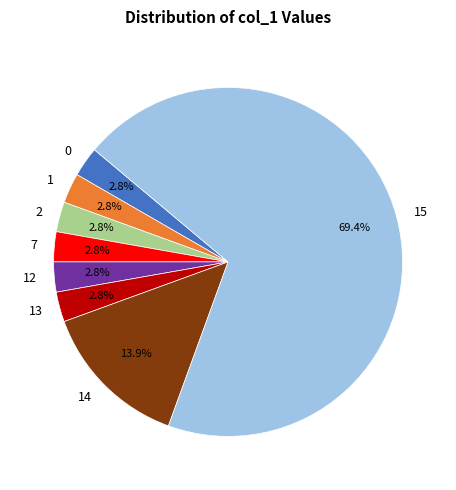

What percentage is NOT represented by 13?

97.2%